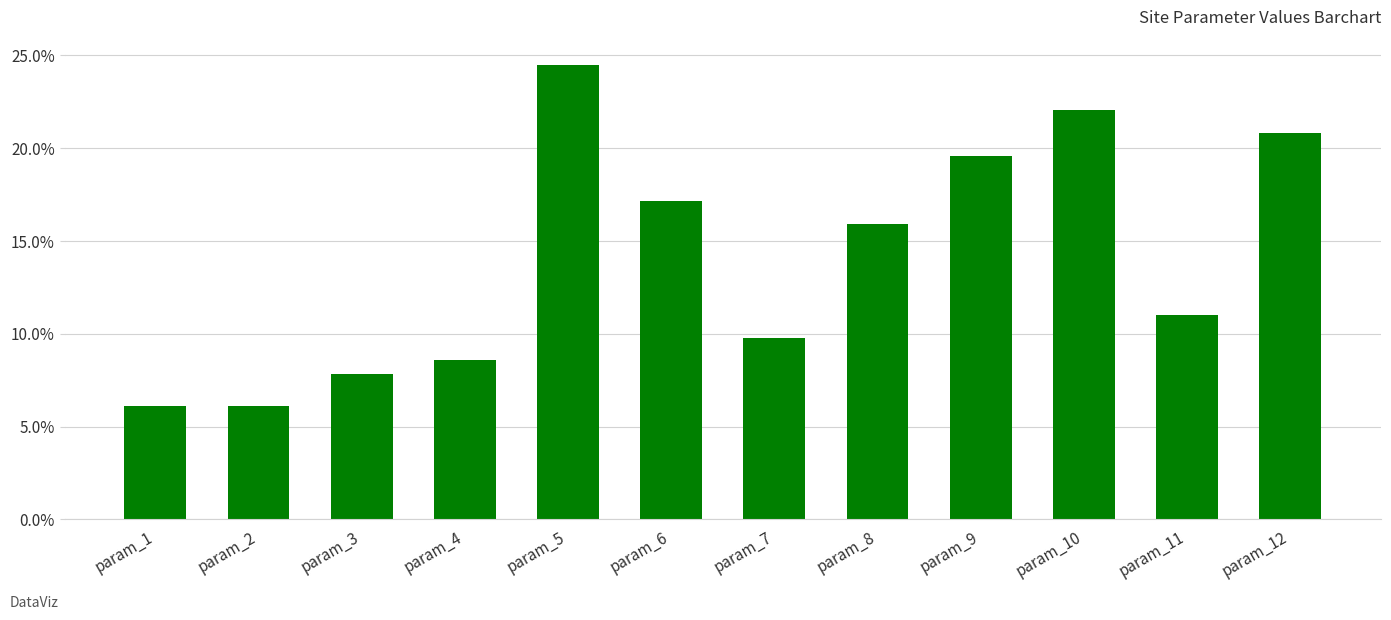

Where is the data nearest to the value 15?

param_8